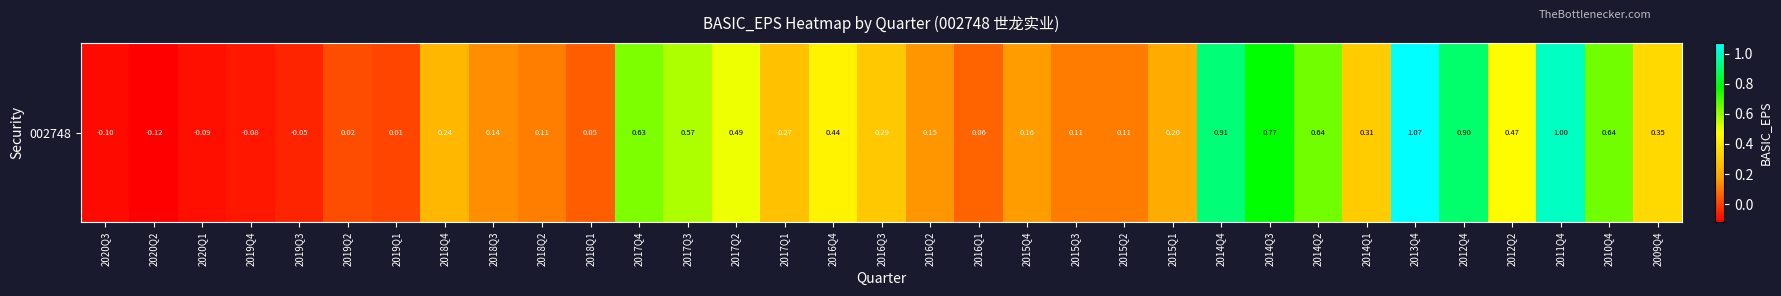

What is the change in value from 2019Q3 to 2010Q4?

+0.7